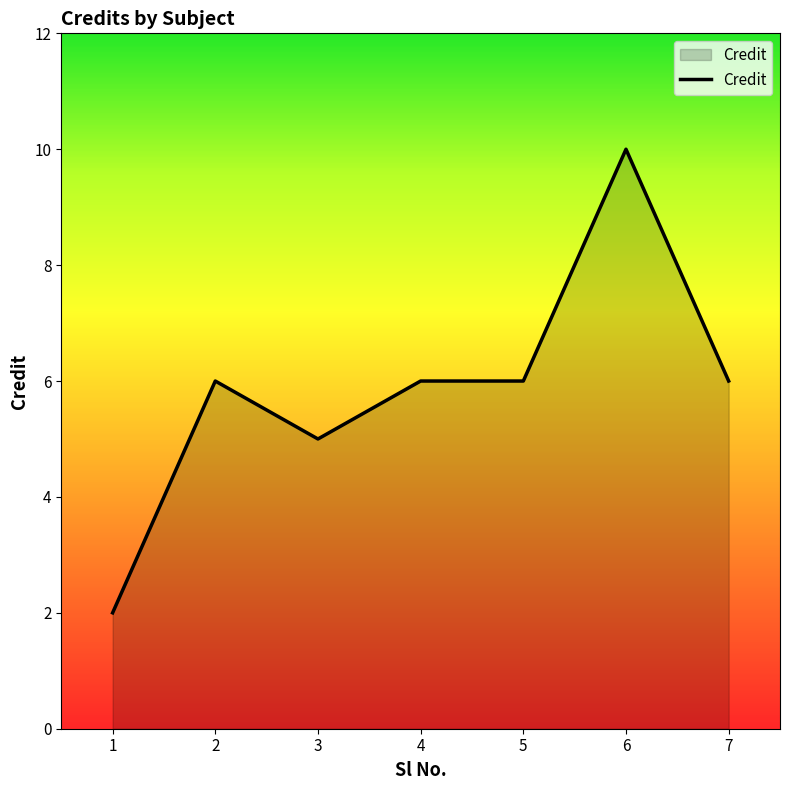

Where is the first local minimum?

3